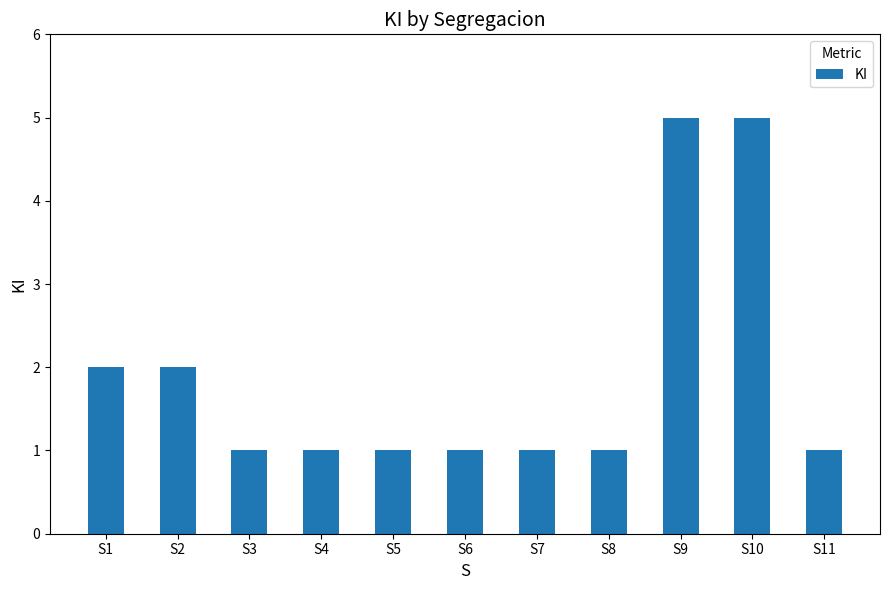

How many data points does each series have?

11